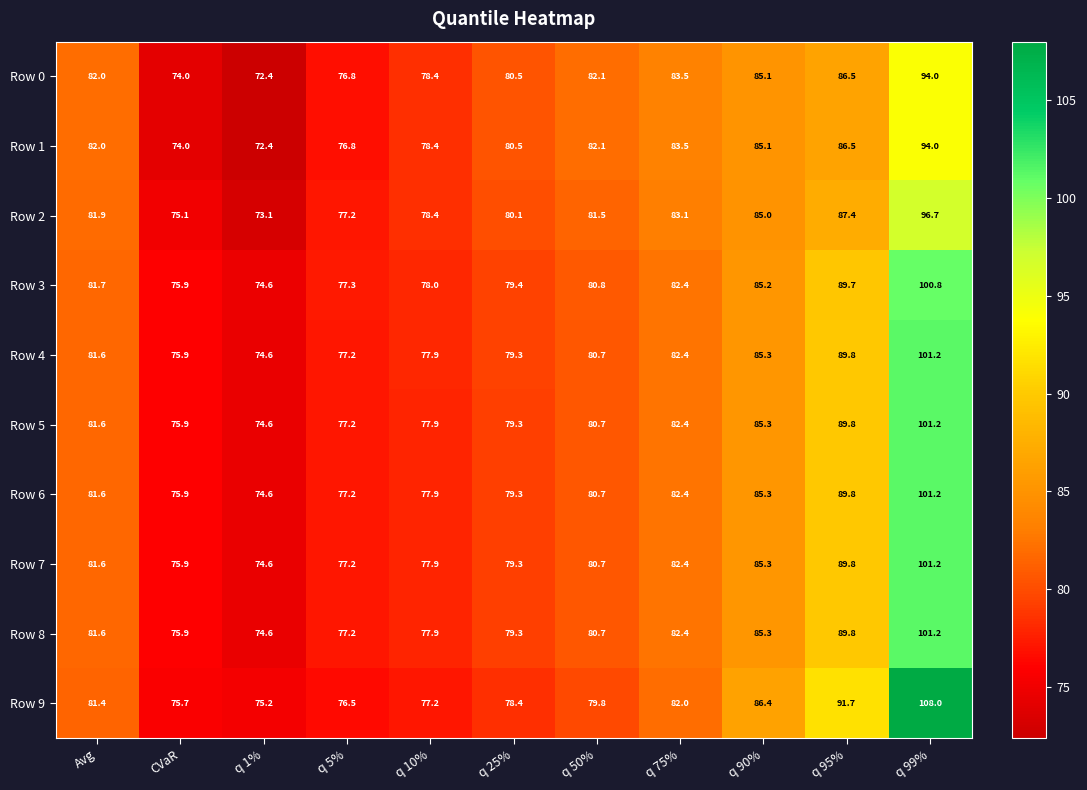

Which category has the lowest value in the Row 3 series?

q 1%